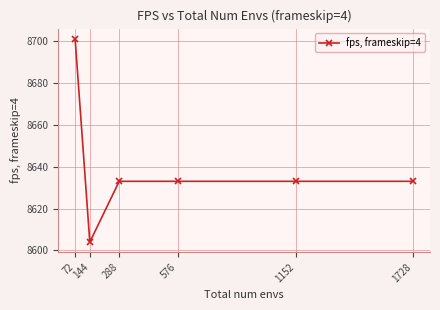

Where is the first local minimum?

144